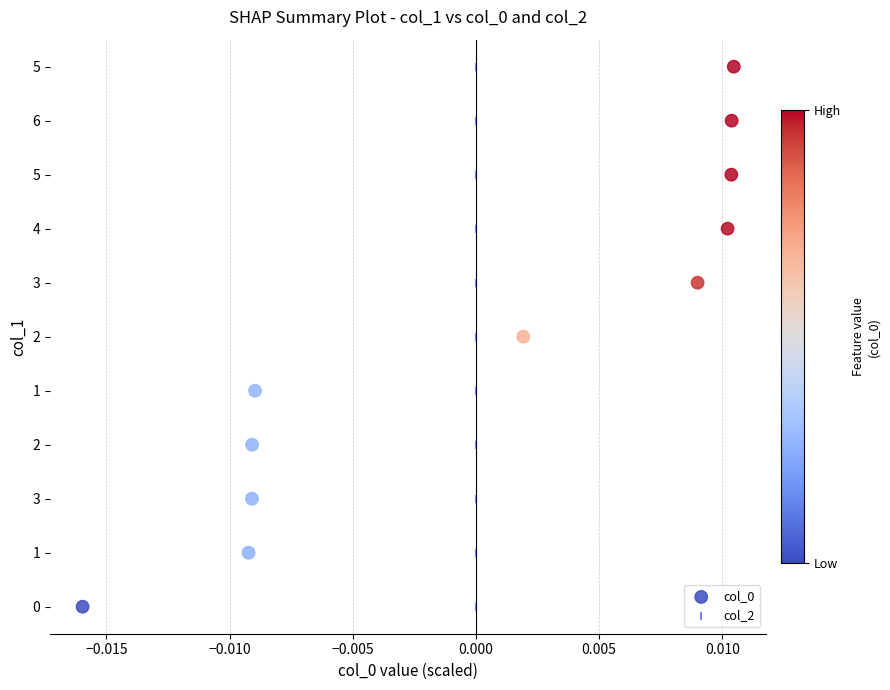

Which series has the widest spread of Y values?

col_0